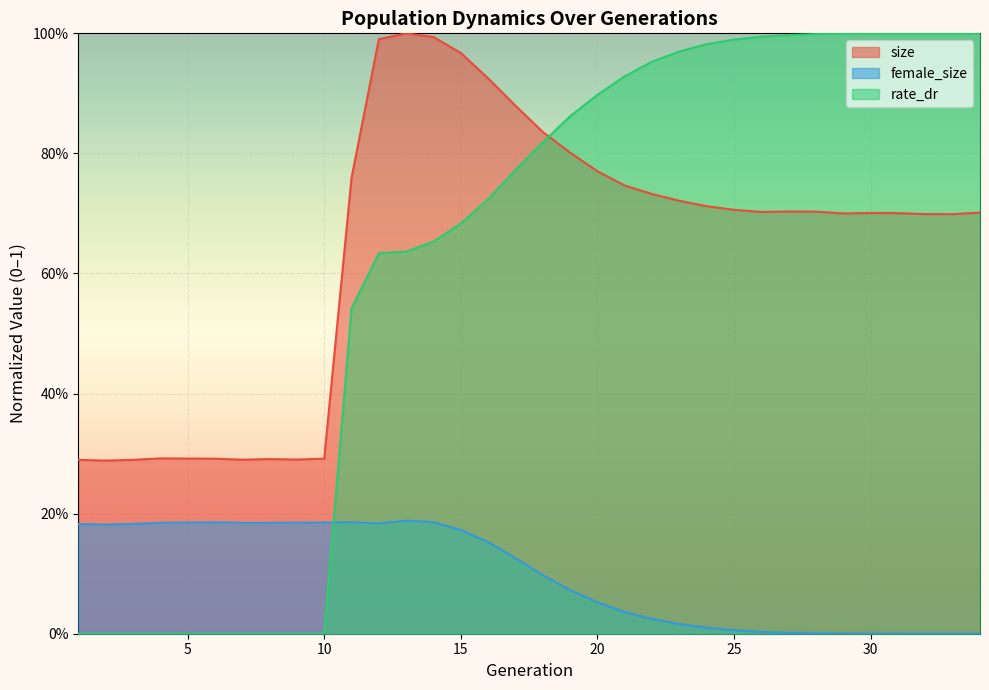

Reading right to left, extract all data points from this chart.

size: 34=0.7	33=0.7	32=0.7	31=0.7	30=0.7	29=0.7	28=0.7	27=0.7	26=0.7	25=0.7	24=0.7	23=0.7	22=0.7	21=0.7	20=0.8	19=0.8	18=0.8	17=0.9	16=0.9	15=1.0	14=1.0	13=1.0	12=1.0	11=0.8	10=0.3	9=0.3	8=0.3	7=0.3	6=0.3	5=0.3	4=0.3	3=0.3	2=0.3	1=0.3
female_size: 34=0.0	33=0.0	32=0.0	31=0.0	30=0.0	29=0.0	28=0.0	27=0.0	26=0.0	25=0.0	24=0.0	23=0.0	22=0.0	21=0.0	20=0.1	19=0.1	18=0.1	17=0.1	16=0.2	15=0.2	14=0.2	13=0.2	12=0.2	11=0.2	10=0.2	9=0.2	8=0.2	7=0.2	6=0.2	5=0.2	4=0.2	3=0.2	2=0.2	1=0.2
rate_dr: 34=1.0	33=1.0	32=1.0	31=1.0	30=1.0	29=1.0	28=1.0	27=1.0	26=1.0	25=1.0	24=1.0	23=1.0	22=1.0	21=0.9	20=0.9	19=0.9	18=0.8	17=0.8	16=0.7	15=0.7	14=0.7	13=0.6	12=0.6	11=0.5	10=0.0	9=0.0	8=0.0	7=0.0	6=0.0	5=0.0	4=0.0	3=0.0	2=0.0	1=0.0